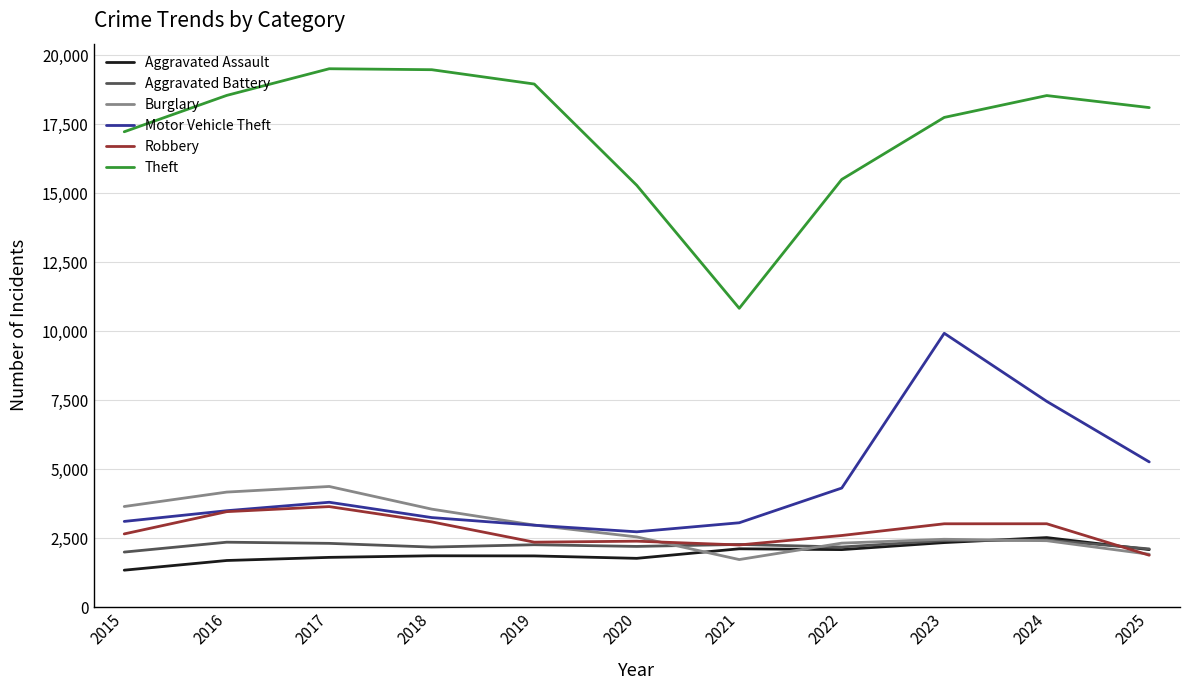

What are all the series names shown in the legend?

Aggravated Assault, Aggravated Battery, Burglary, Motor Vehicle Theft, Robbery, Theft